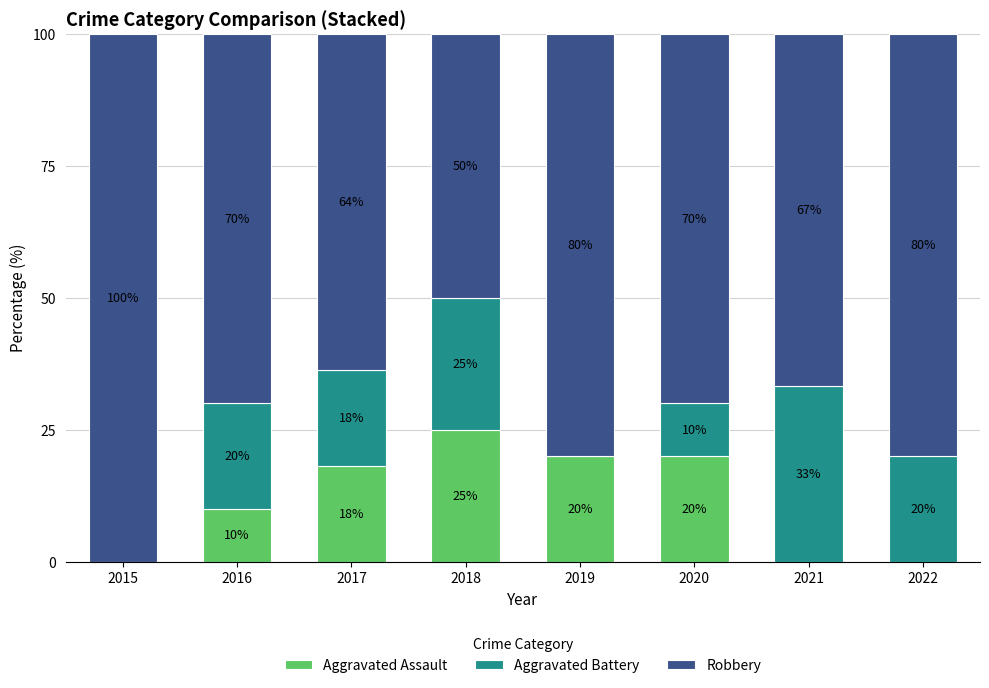

Read the Aggravated Assault value at 2017.

18.2